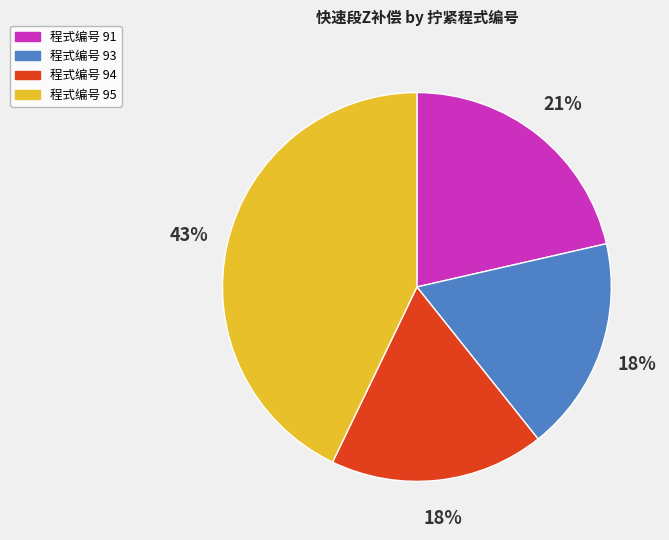

To the nearest percent, what is the difference between the largest and smallest slice percentages?

25%